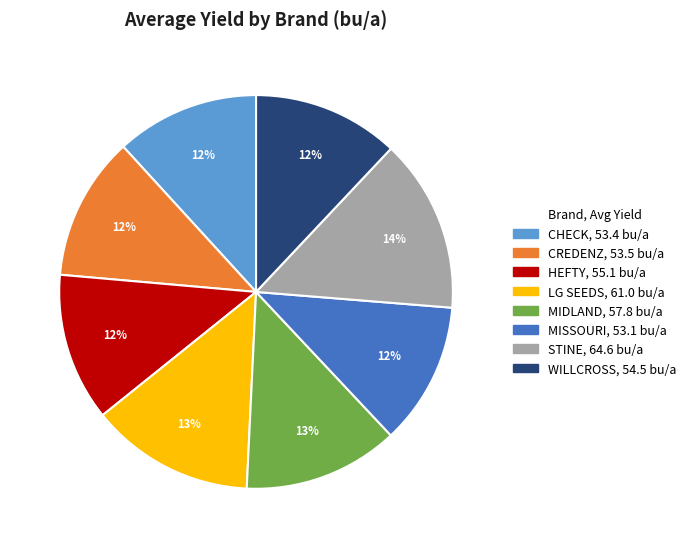

To the nearest percent, what is the average slice percentage?

12%